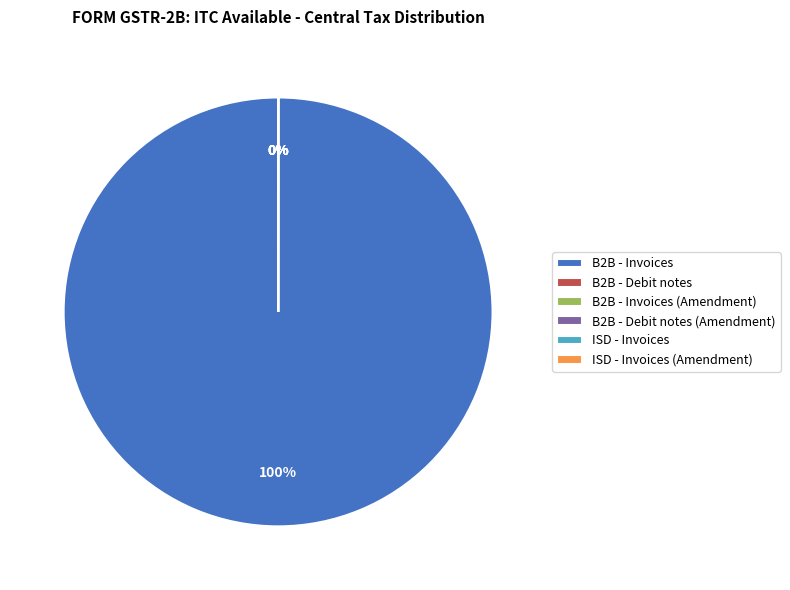

What is the total percentage of B2B - Invoices and B2B - Debit notes (Amendment)?

100.0%